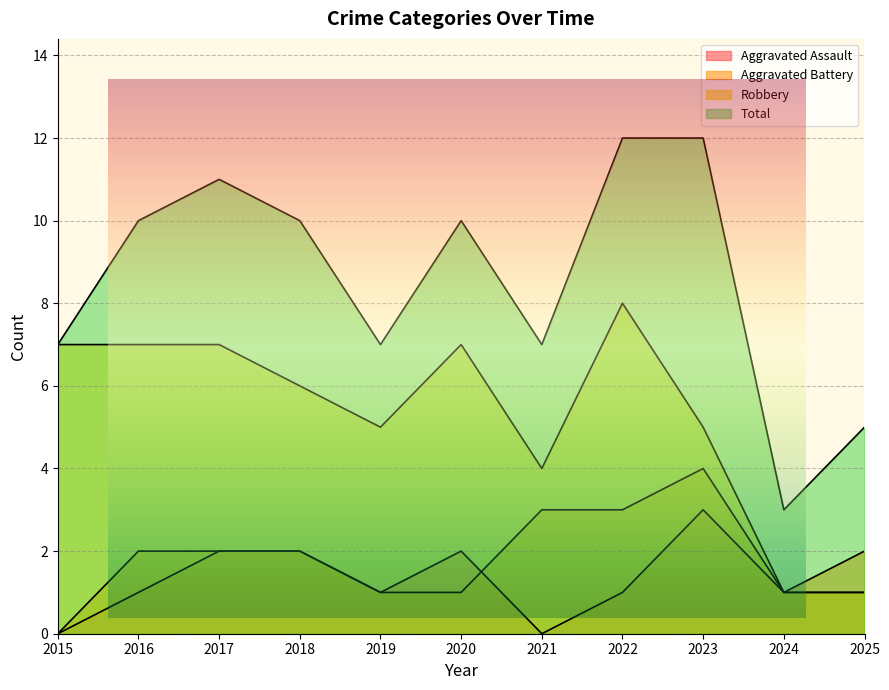

Rank the categories by Robbery value from highest to lowest.

2022, 2015, 2016, 2017, 2020, 2018, 2019, 2023, 2021, 2024, 2025